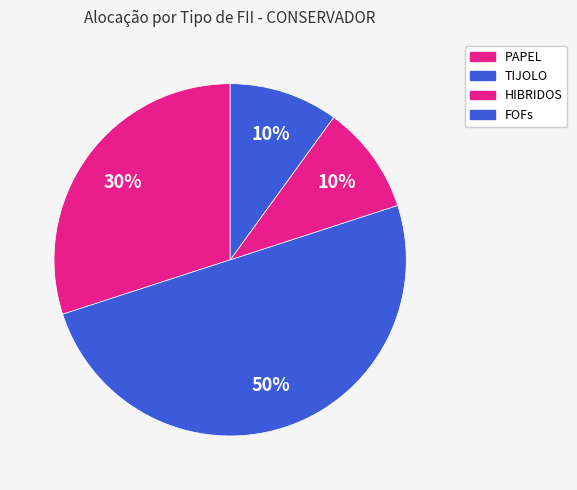

Count the number of slices in the pie.

4